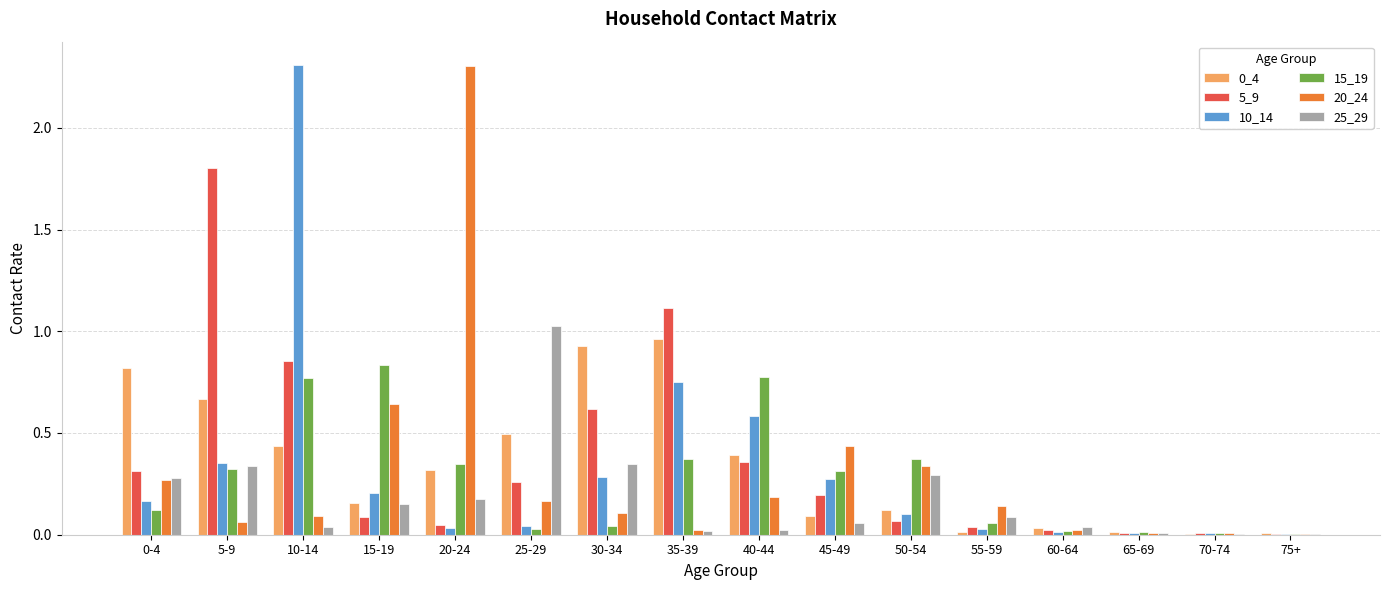

How many groups of bars are there?

16